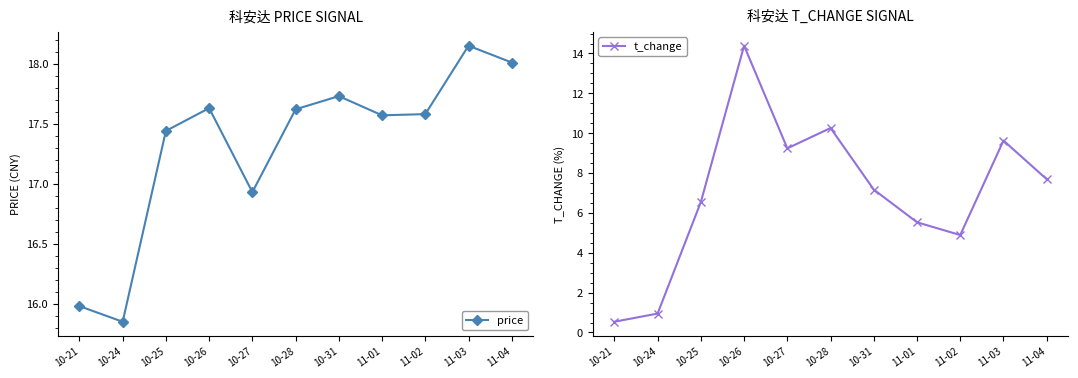

At which category is the sum across all series the highest?

10-26